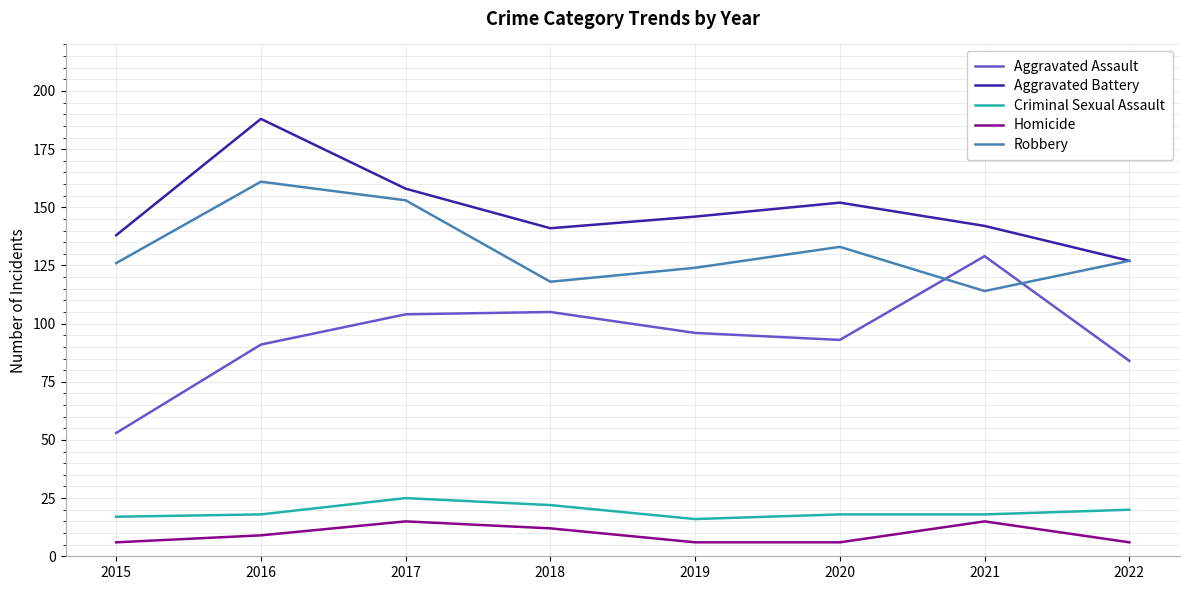

List the series in order of their peak value, lowest first.

Homicide, Criminal Sexual Assault, Aggravated Assault, Robbery, Aggravated Battery